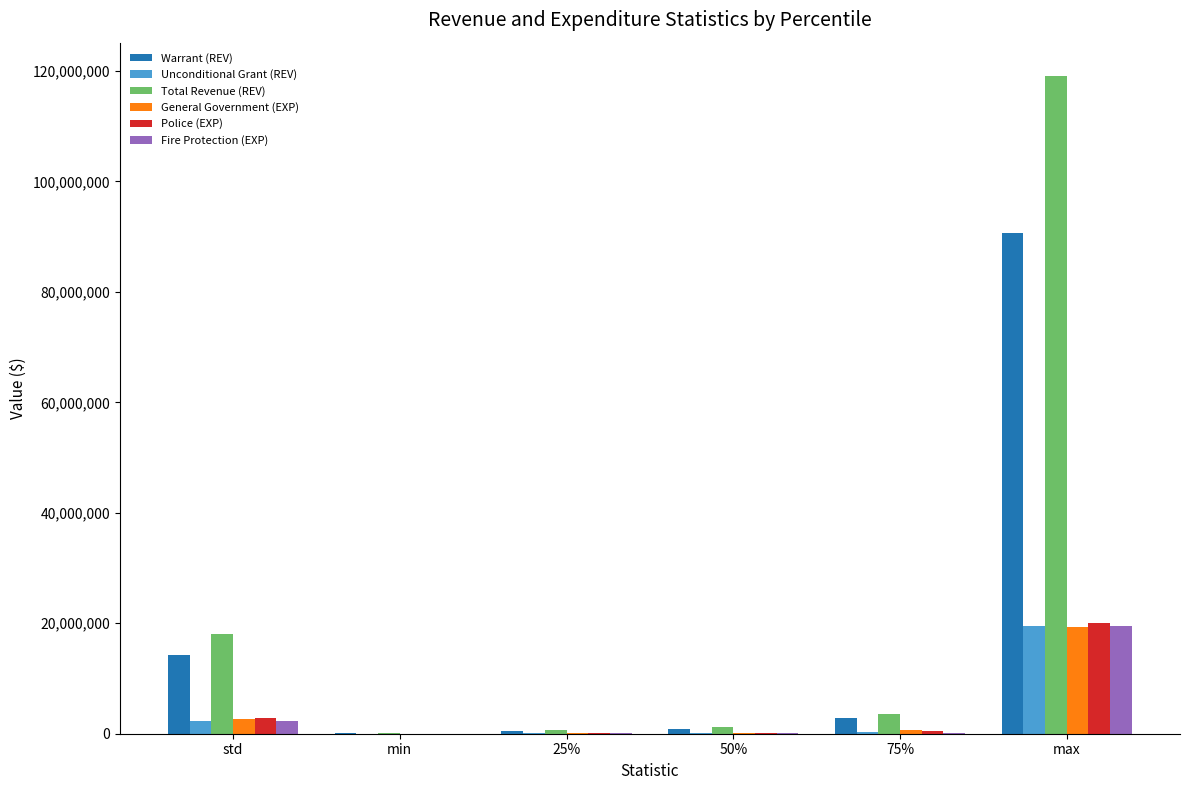

What is the sum of all Unconditional Grant (REV) values?

22445980.4